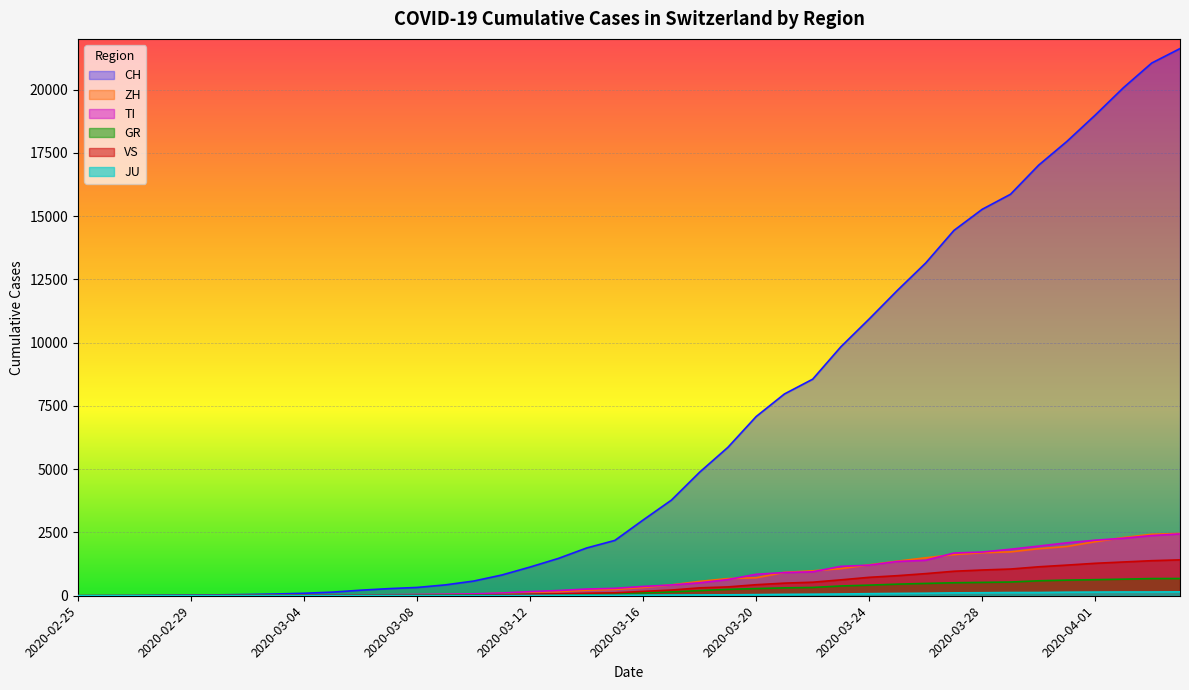

How many values in the ZH series are below 326?

20